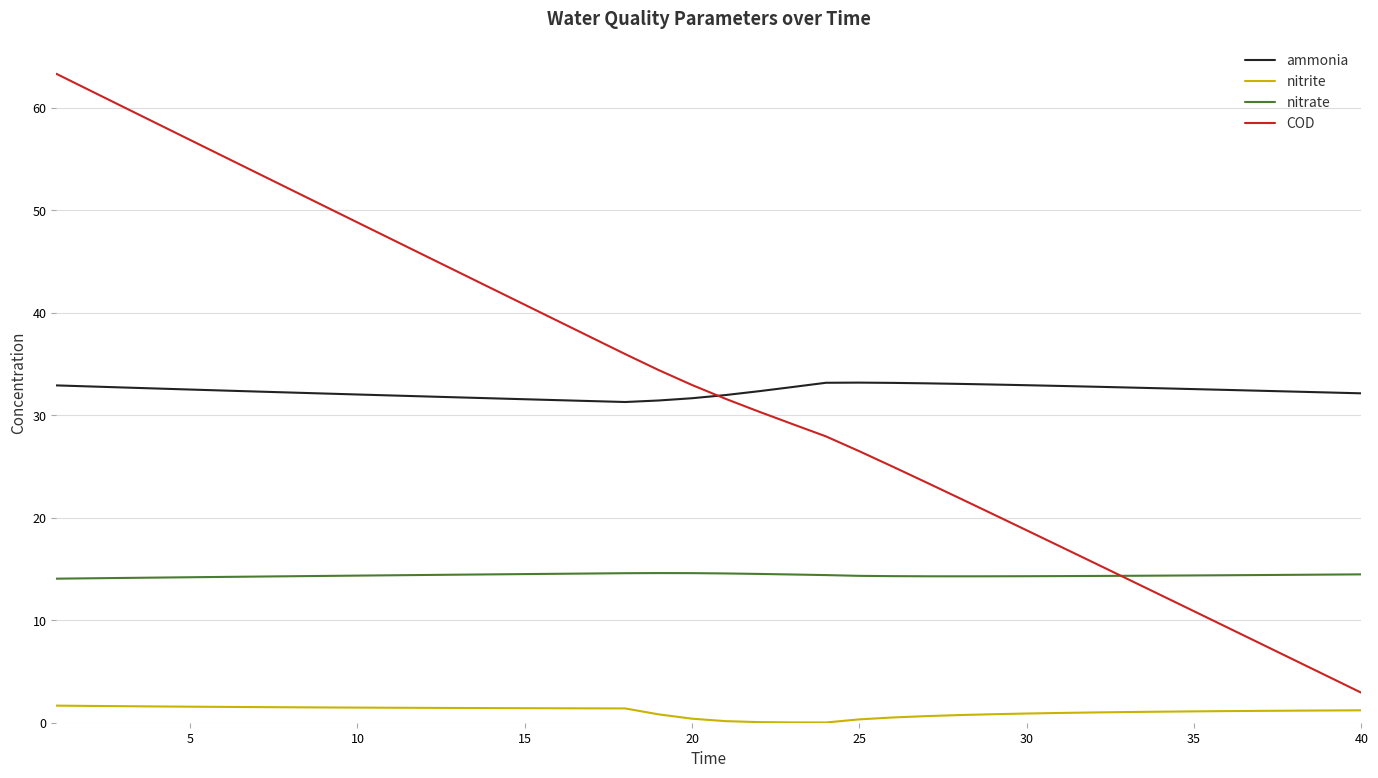

List the series in order of their peak value, lowest first.

nitrite, nitrate, ammonia, COD